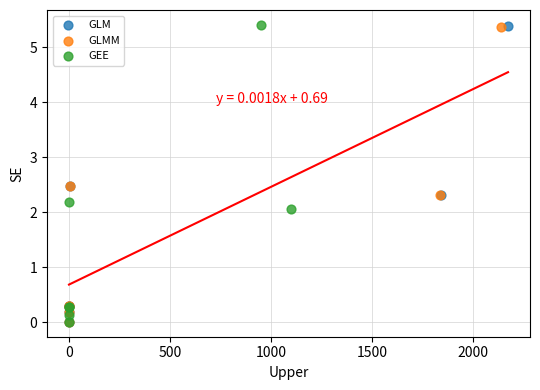

Which series has the widest spread of Y values?

GEE